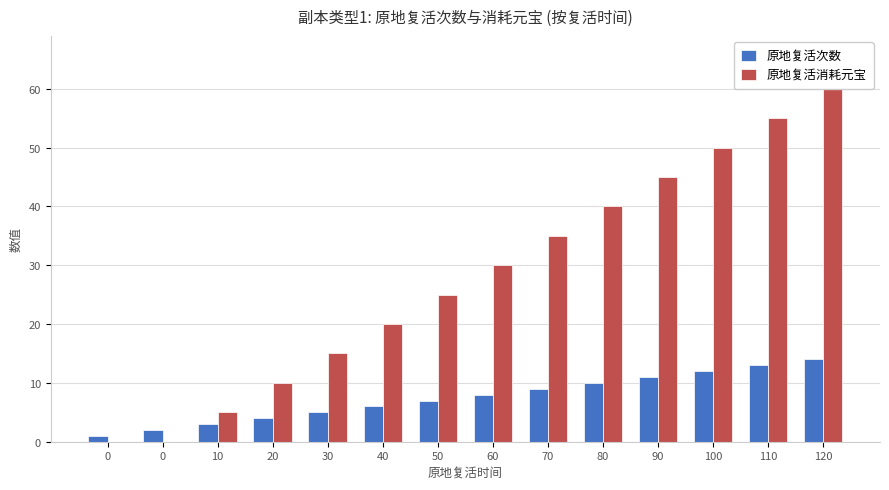

What is the difference between the highest and lowest values at 80?

30